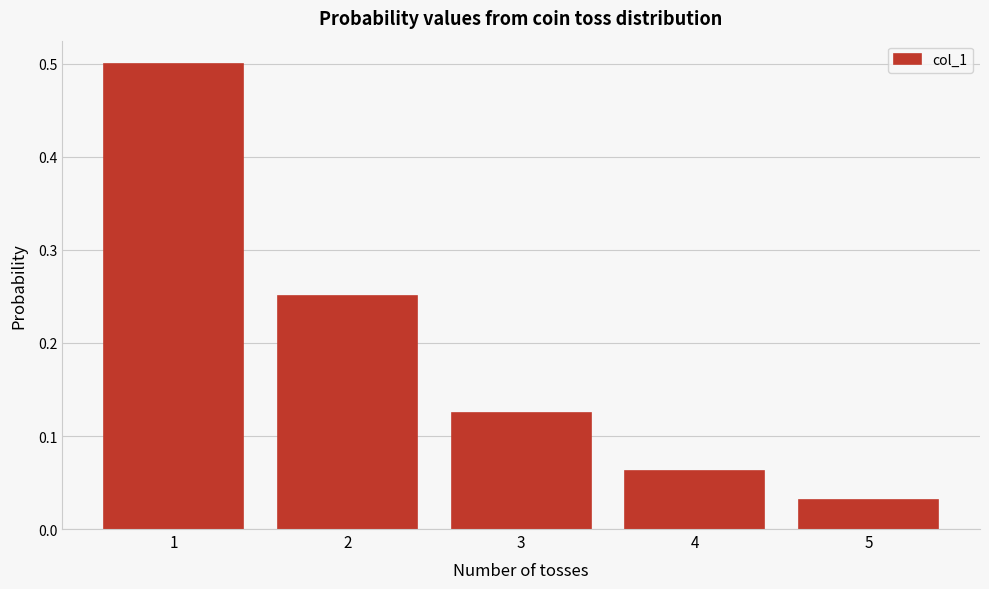

What is the sum of all values?

1.0